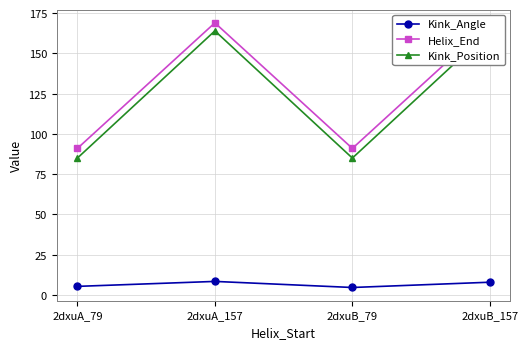

True or false: Kink_Position and Helix_End cross at least once.

False